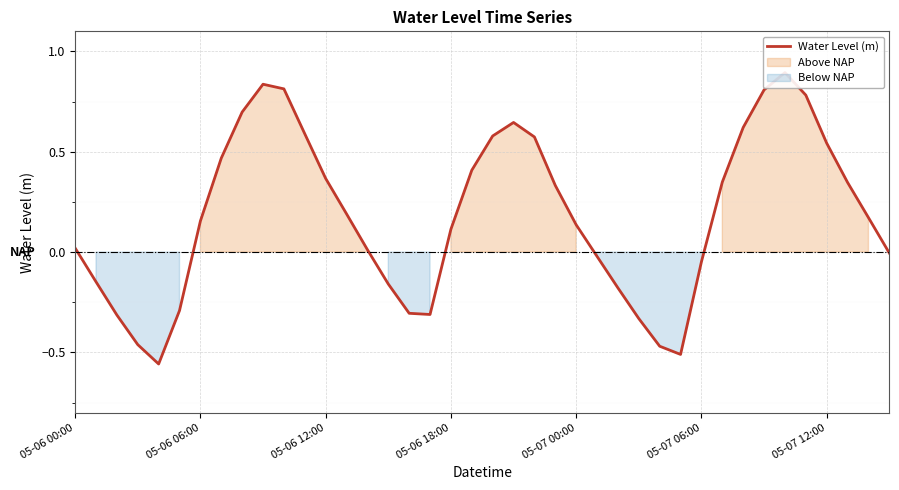

How many points are higher than both their immediate neighbors (excluding endpoints)?

3